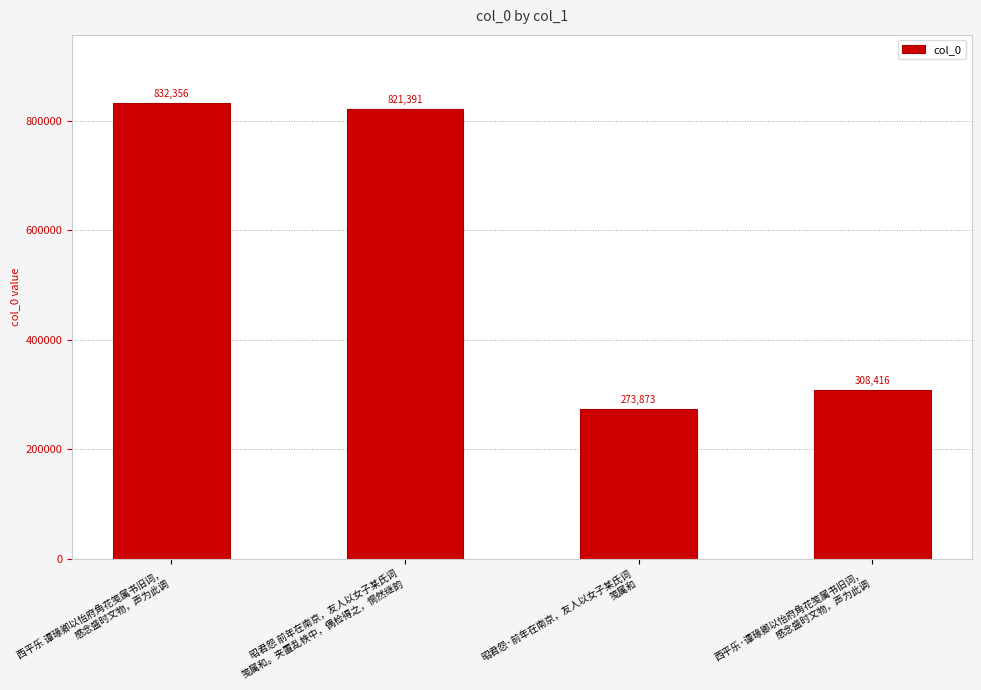

Is it true that the value at 西平乐·谭瑑卿以怡府角花笺属书旧词，
感念盛时文物，声为此调 is 308416?

True